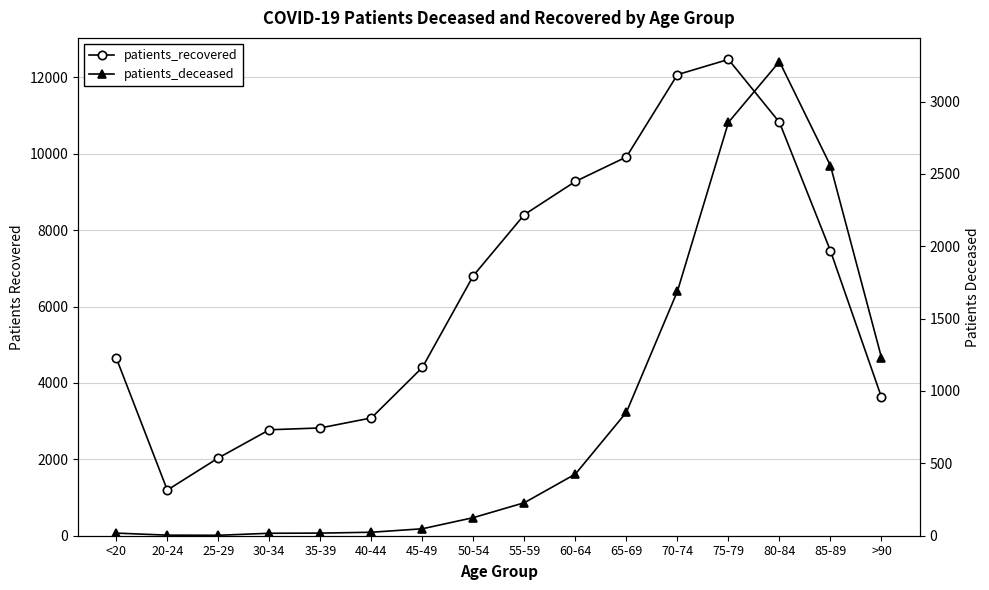

How many data points in patients_deceased are less than 228?

8